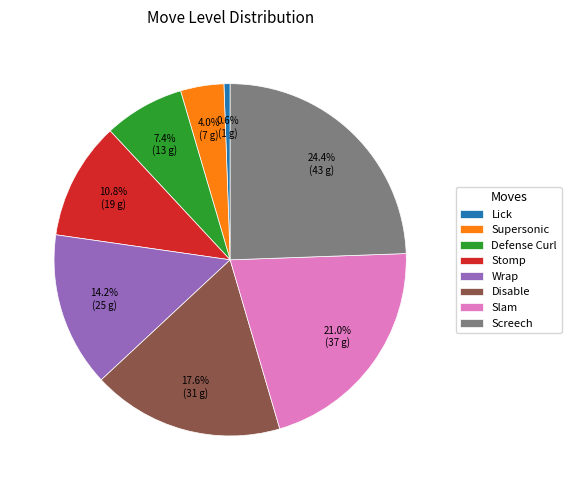

What portion of the pie excludes Disable?

82.4%